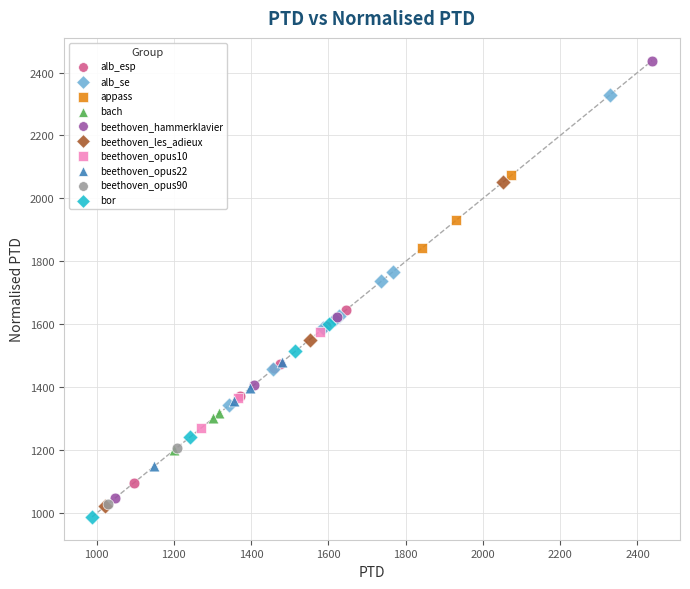

What are all the series names shown in the legend?

alb_esp, alb_se, appass, bach, beethoven_hammerklavier, beethoven_les_adieux, beethoven_opus10, beethoven_opus22, beethoven_opus90, bor